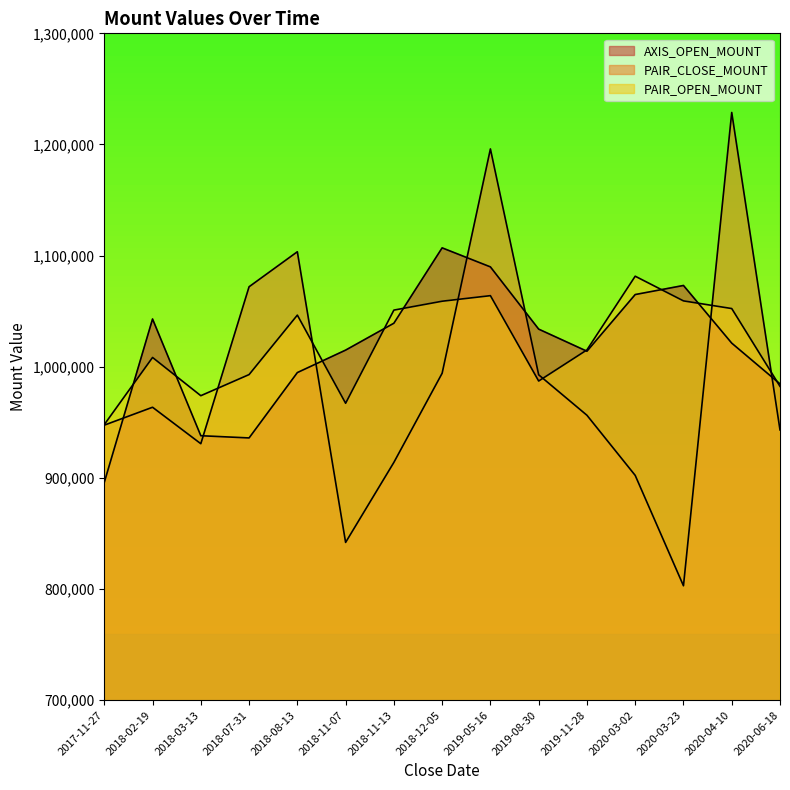

At which label does AXIS_OPEN_MOUNT reach its peak?

2018-12-05